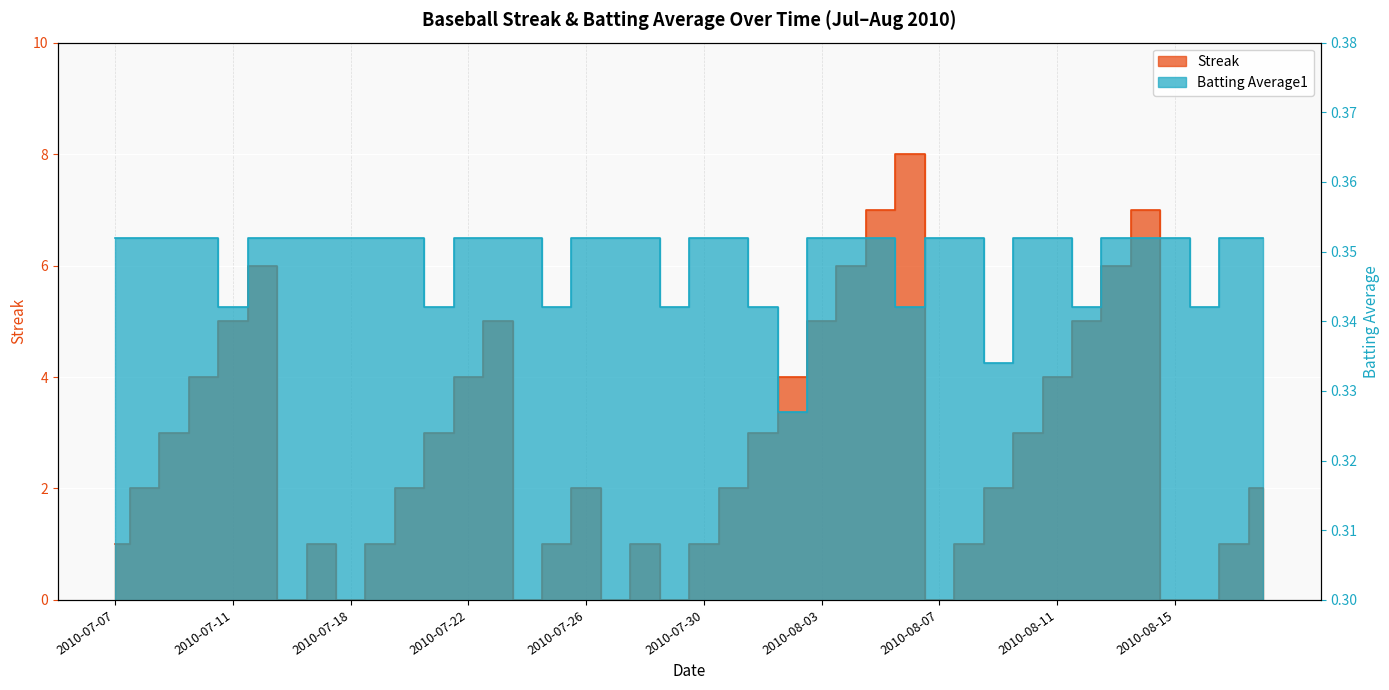

What is the maximum value for Batting Average1?

0.4